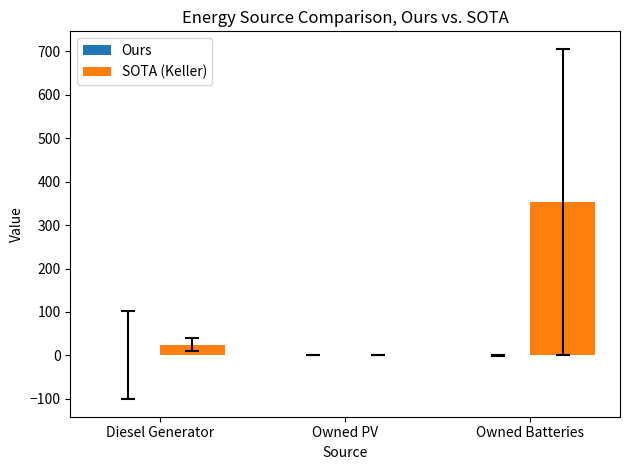

The SOTA (Keller) series shows 0 at Owned PV. True or false?

True